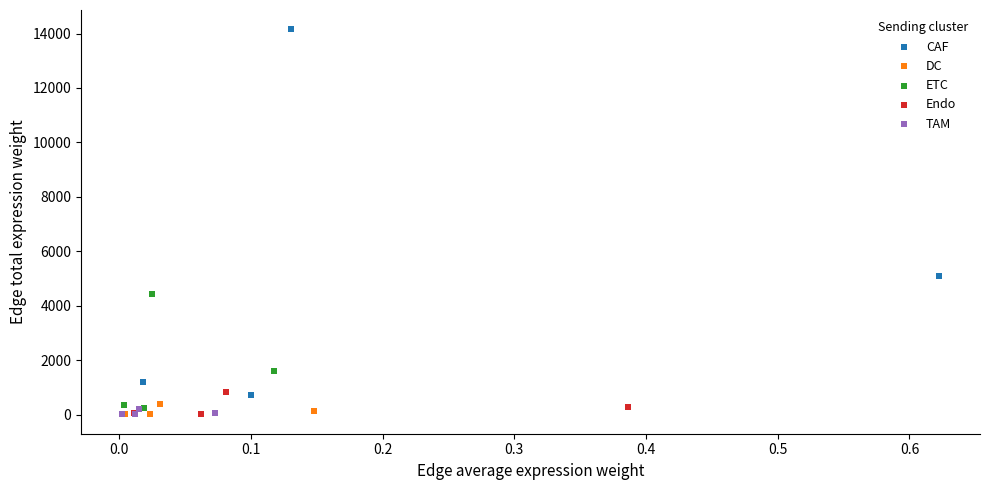

Which series contains the highest Y value?

CAF